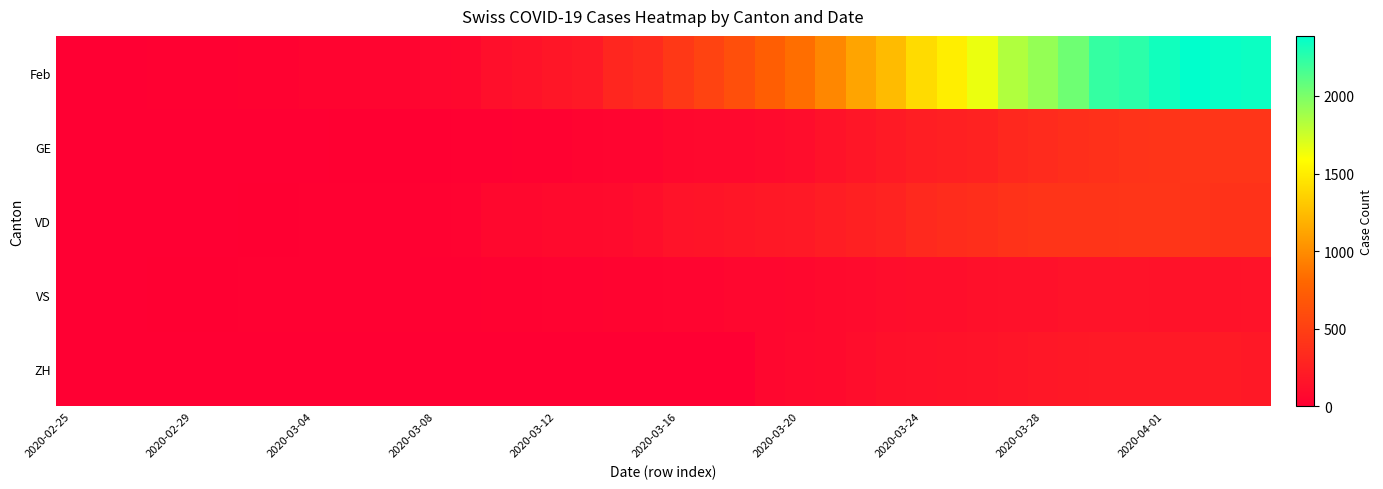

Which series has the largest range (max minus min)?

Feb